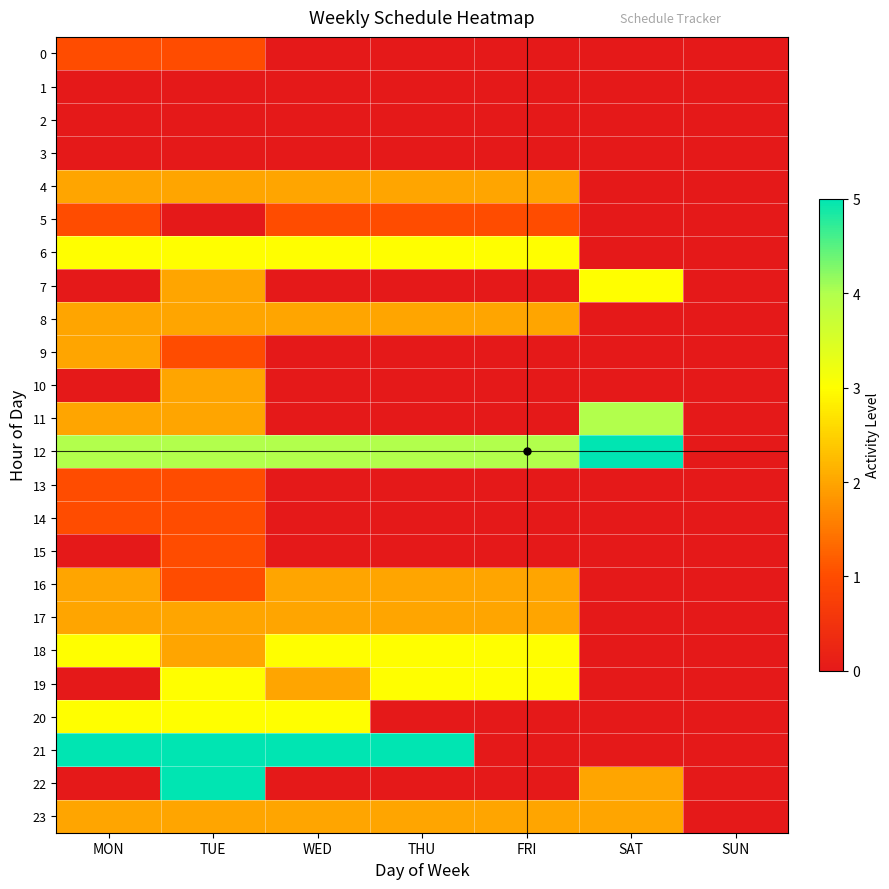

Count the number of categories in the chart.

7